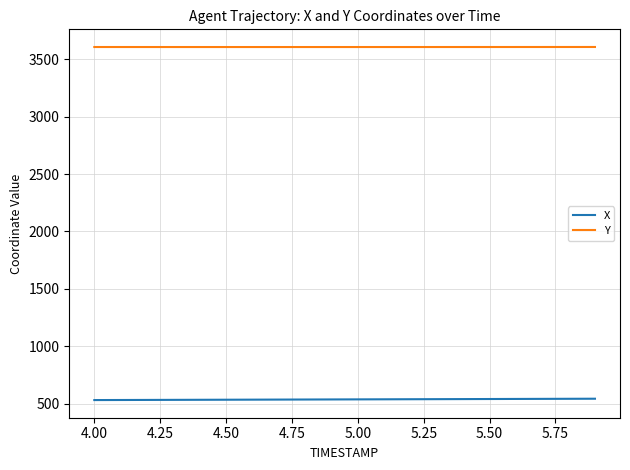

How many Y values are between 3605 and 3606?

20